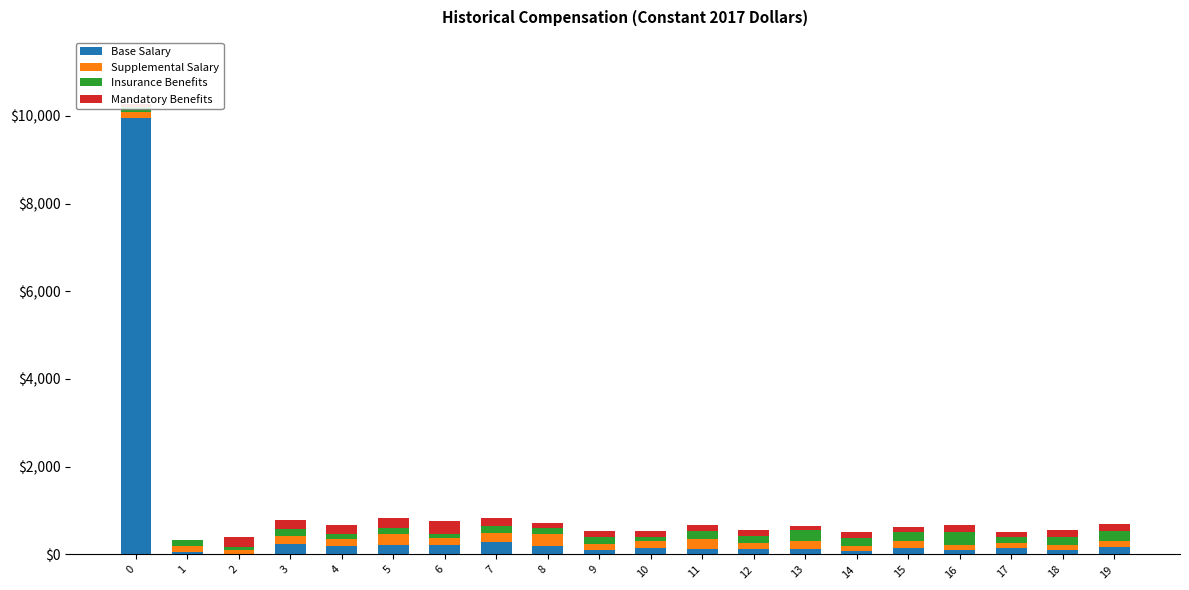

What is the maximum value for Base Salary?

9950